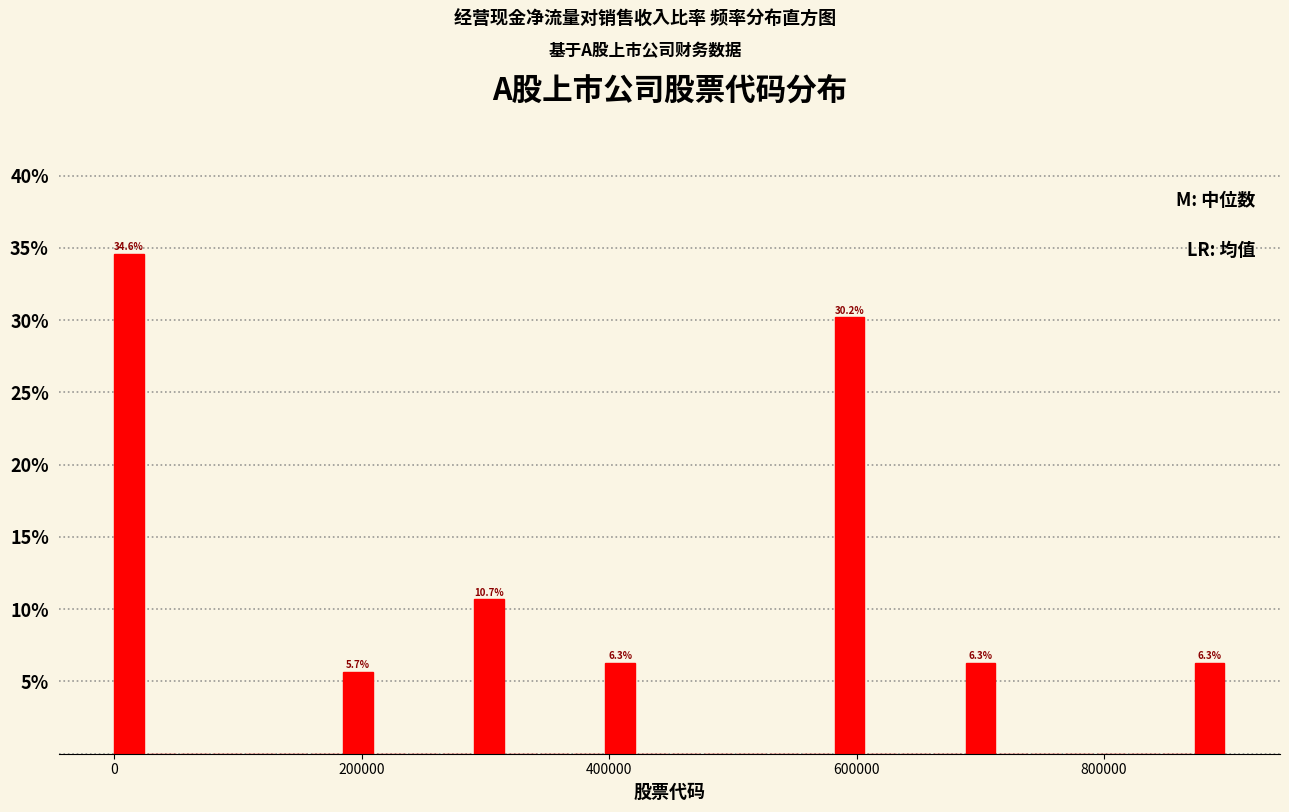

Around what value on the x-axis is the tallest bar? Give the approximate position of its centre, as read against the axis.

20000